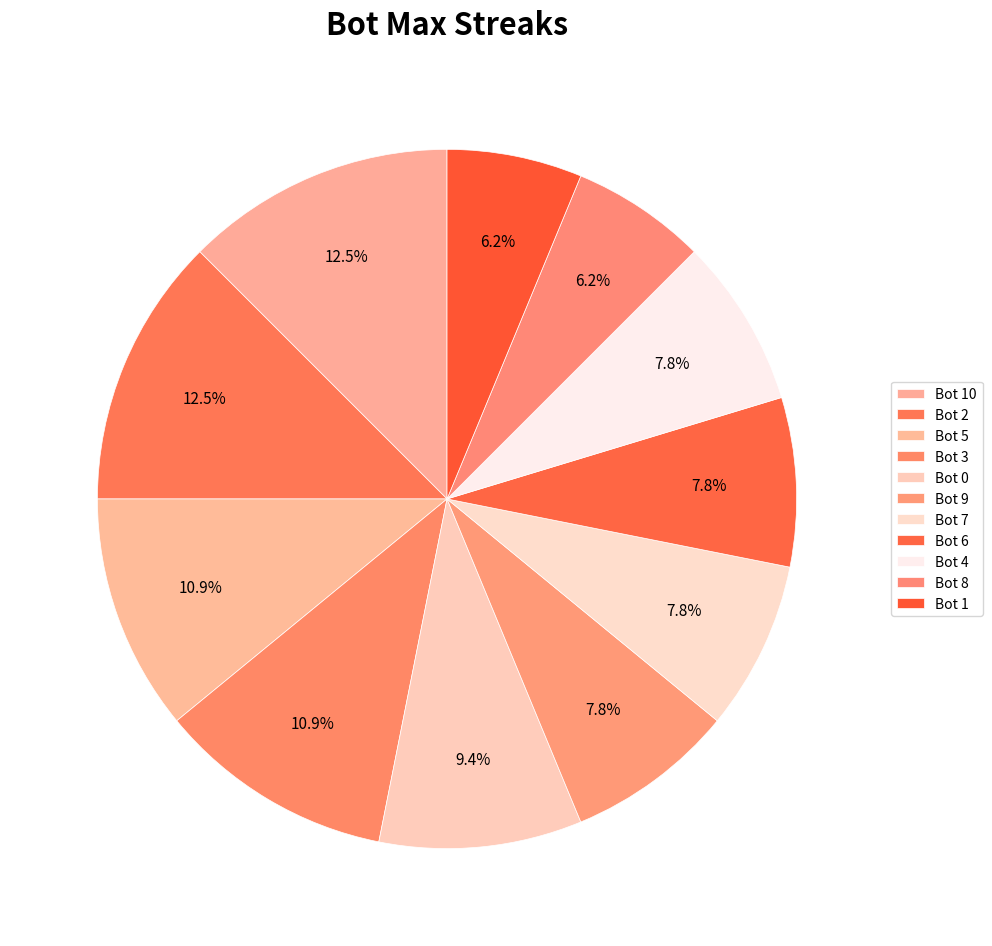

How much of the chart is everything except Bot 4?

92.2%